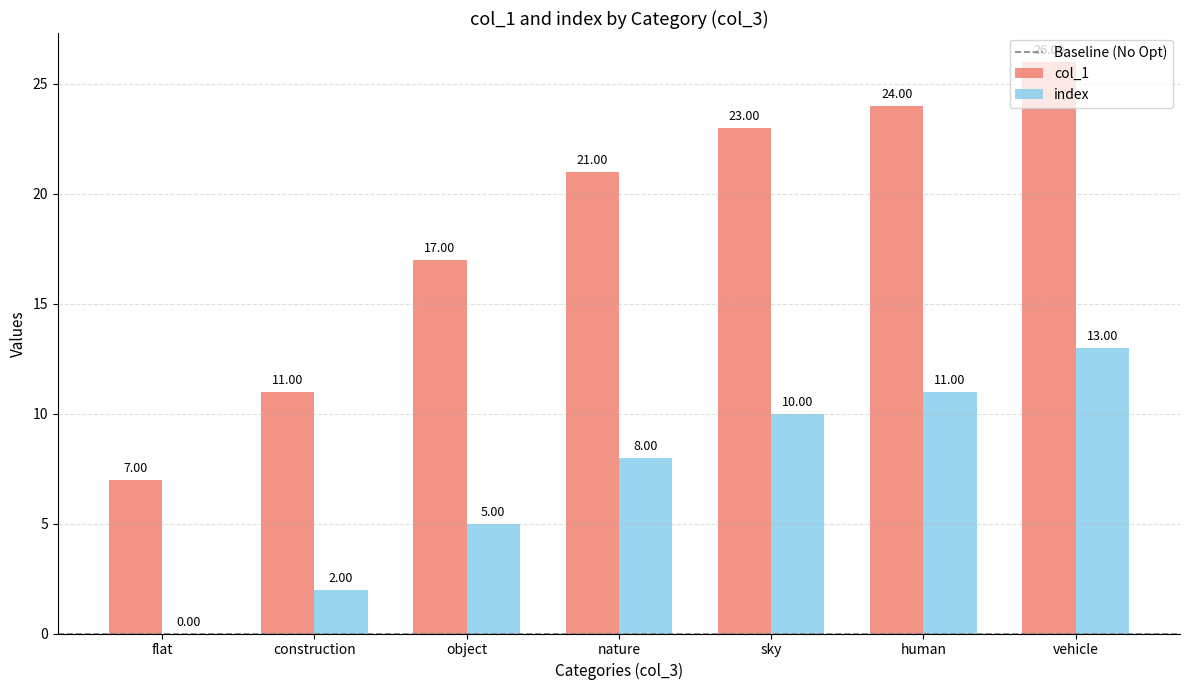

Where is index nearest to the value 6?

object